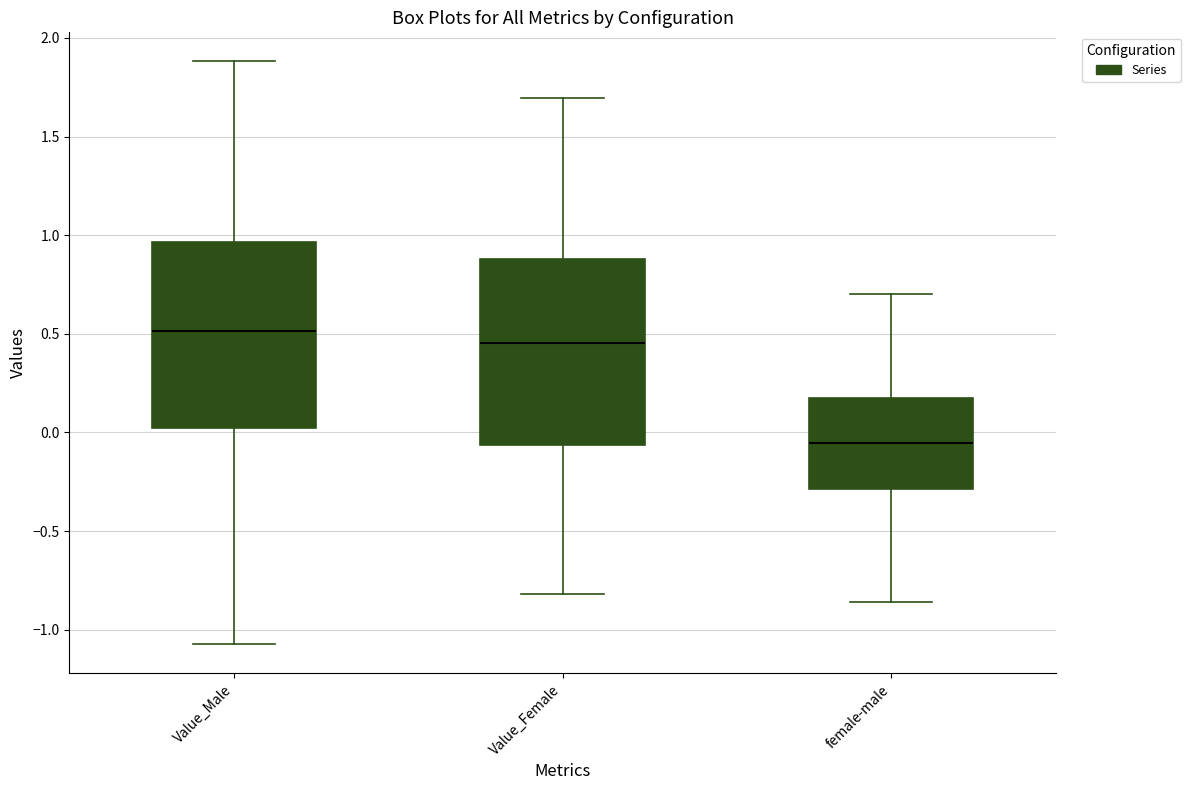

Reading left to right, transcribe this box plot: for each box, give where its median line is, the range the box spans, and where its two whiskers end, as read against the y-axis. The values are not printed on the chart, so give them approximately, as read against the axis.

Value_Male: median 0.50, box 0.00 to 0.95, whiskers -1.05 to 1.90
Value_Female: median 0.45, box -0.05 to 0.90, whiskers -0.80 to 1.70
female-male: median -0.05, box -0.30 to 0.15, whiskers -0.85 to 0.70